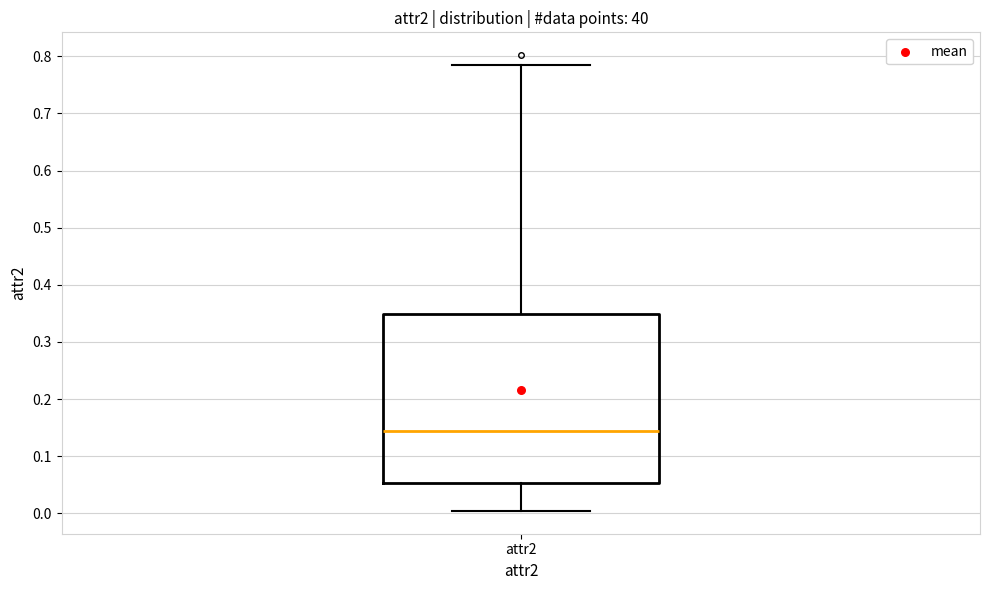

Where is the lower edge of the box for attr2 on the y-axis? The values are not printed on the chart, so give them approximately, as read against the axis.

0.05